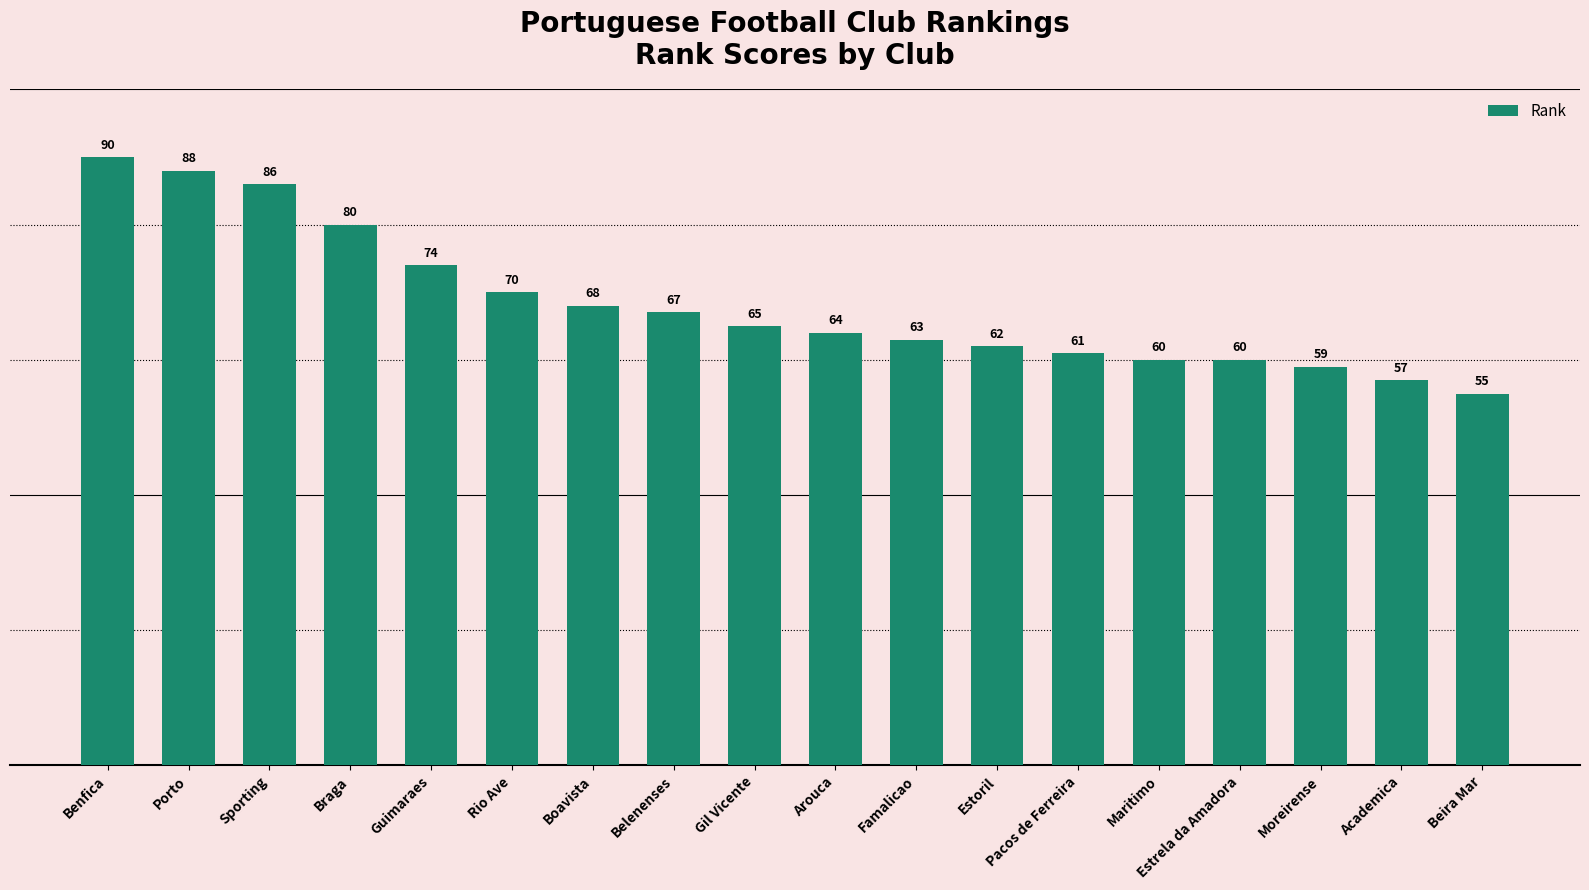

The chart shows a value of 23 at Rio Ave. True or false?

False